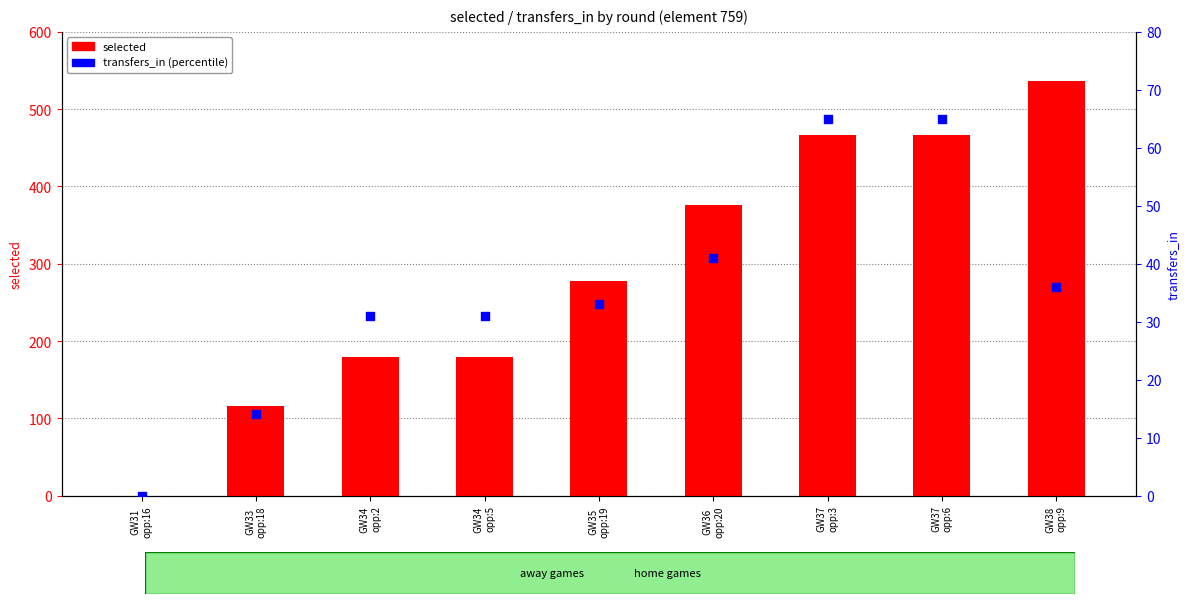

Is the value of selected at GW37
opp:6 greater than the value of percentile rank within the sample at GW35
opp:19?

Yes